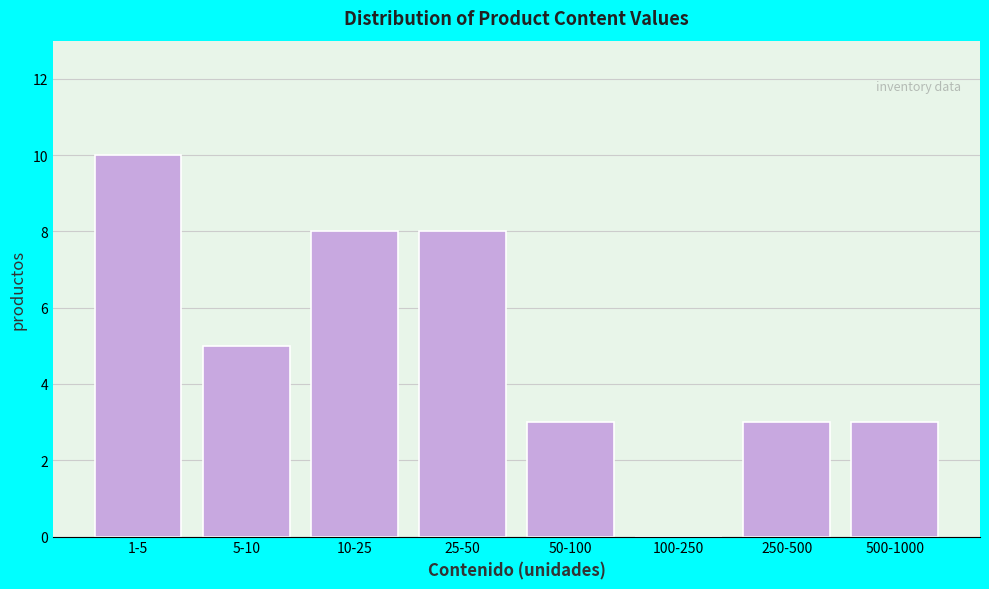

Reading left to right, what are all the values shown in this chart?

1-5=10	5-10=5	10-25=8	25-50=8	50-100=3	100-250=0	250-500=3	500-1000=3